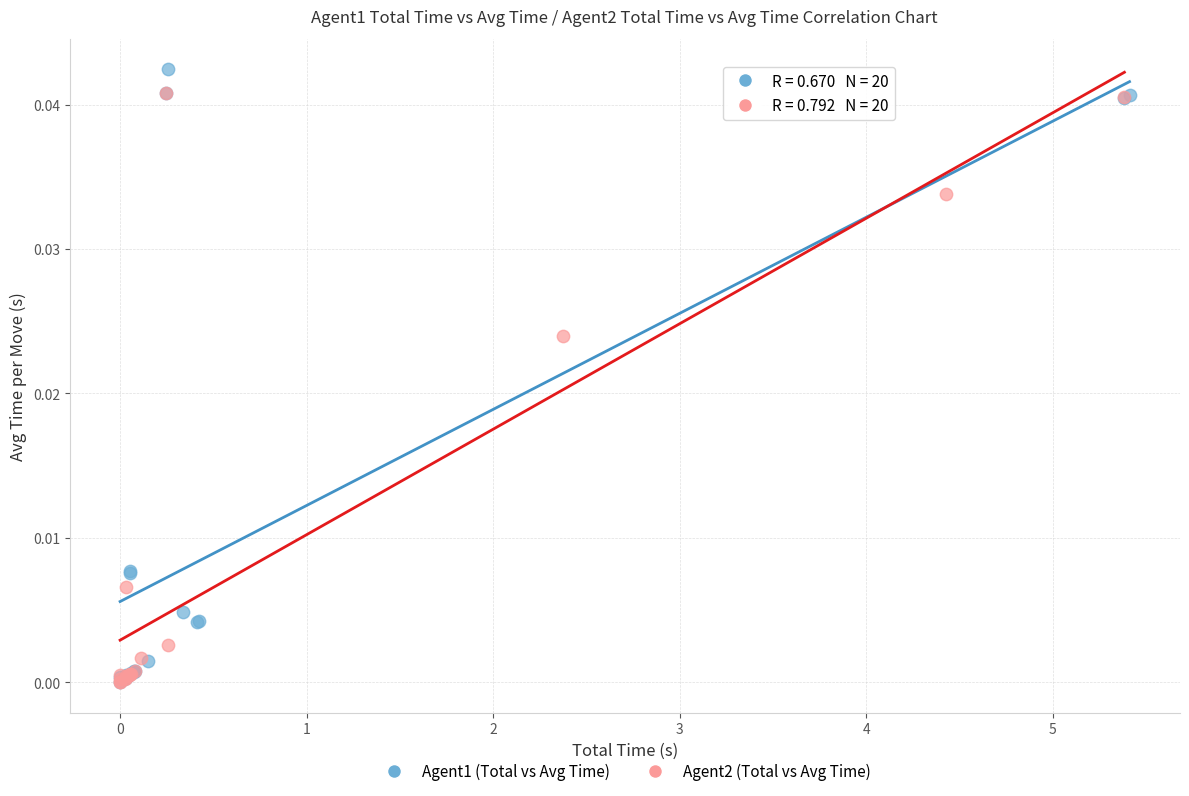

What are all the series names shown in the legend?

Agent1 (Total vs Avg Time), Agent2 (Total vs Avg Time)